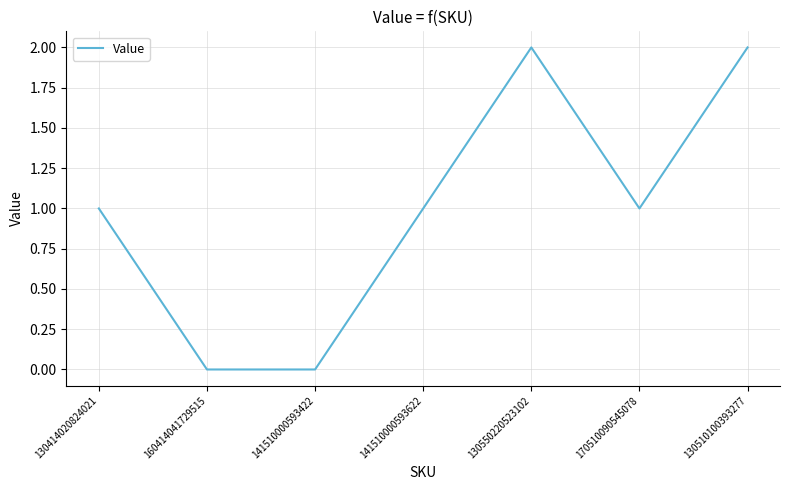

Count the number of categories in the chart.

7